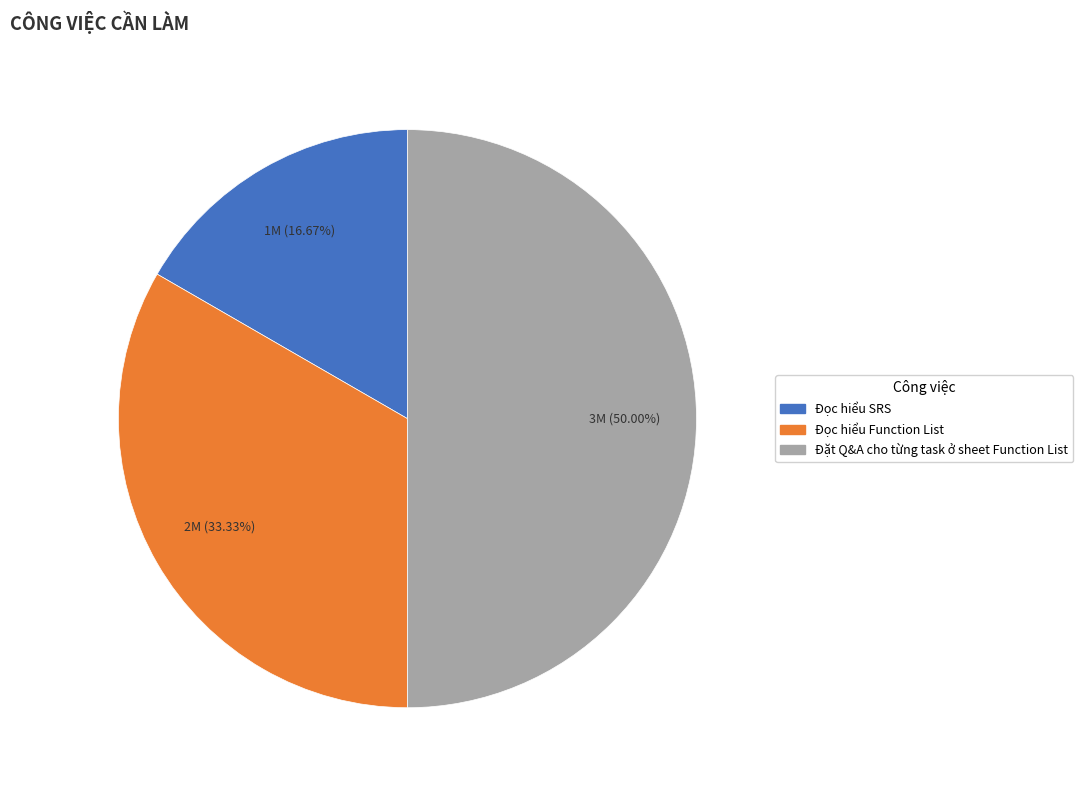

What percentage do Đọc hiểu Function List and Đọc hiểu SRS together represent?

50.0%